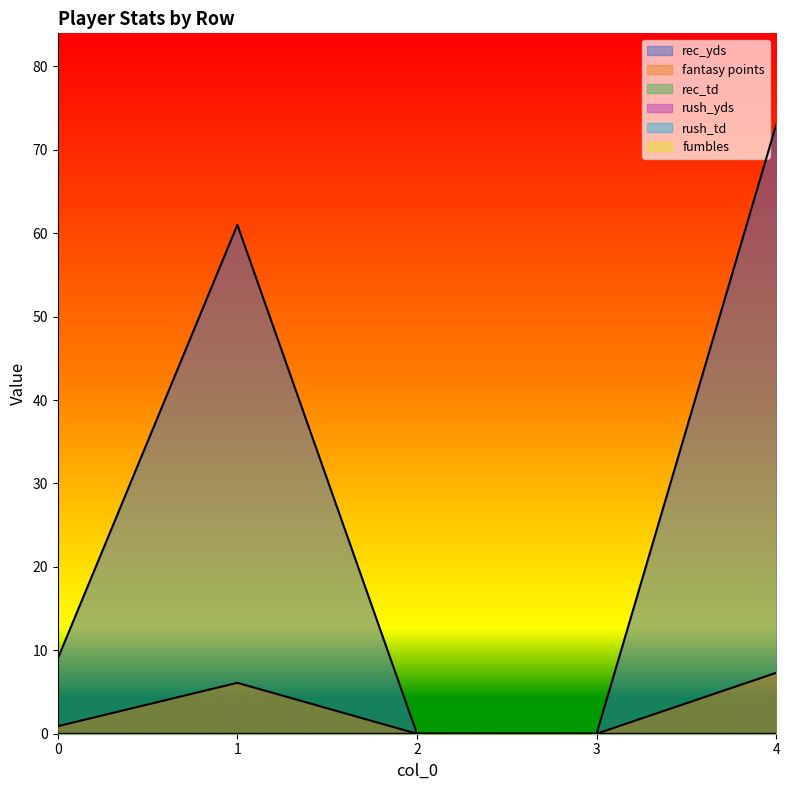

The rec_yds series shows 73.0 at 4. True or false?

True